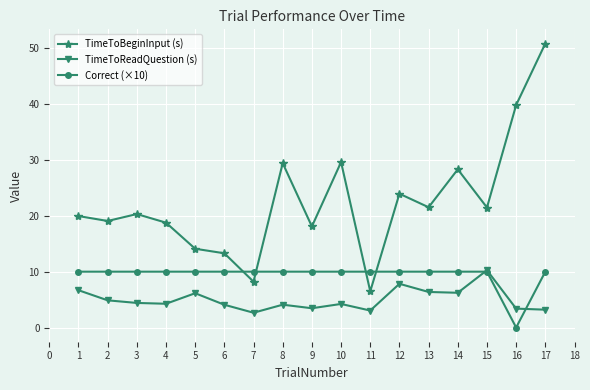

Which series has the largest range (max minus min)?

TimeToBeginInput (s)